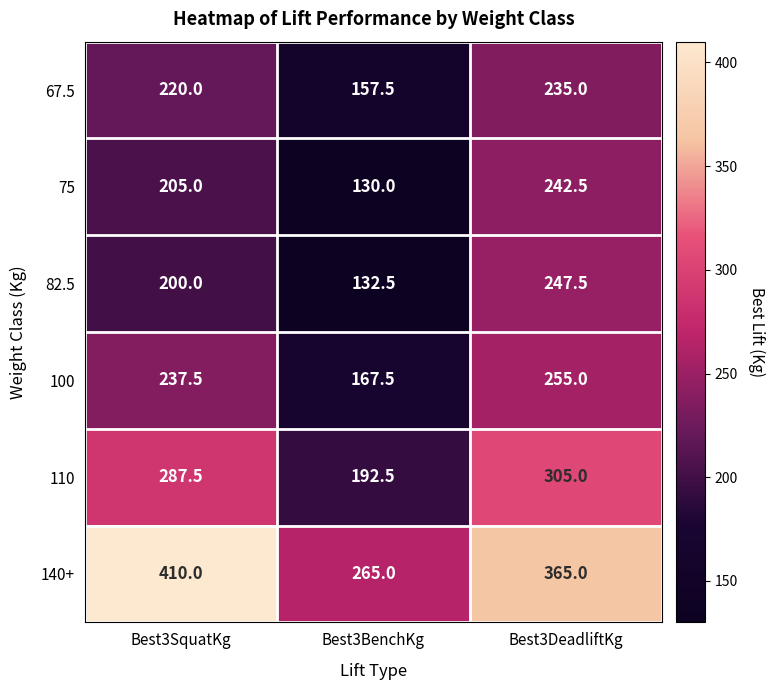

Is the value of 67.5 at Best3SquatKg greater than the value of 140+ at Best3SquatKg?

No